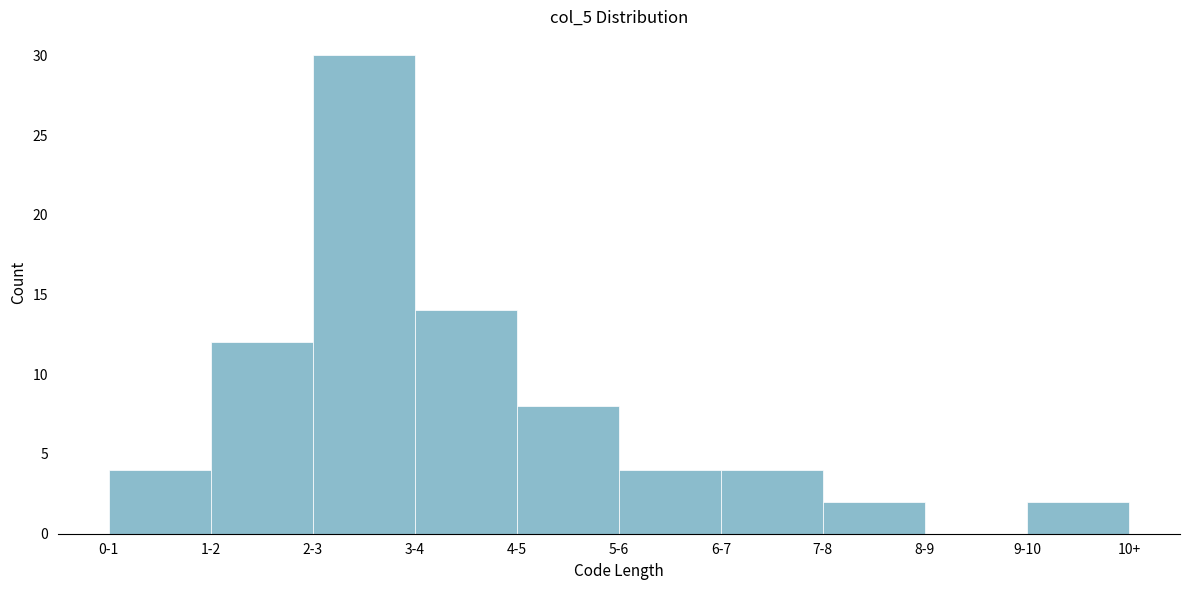

Reading left to right, list all the values displayed in this chart.

0-1=4	1-2=12	2-3=30	3-4=14	4-5=8	5-6=4	6-7=4	7-8=2	8-9=0	9-10=2